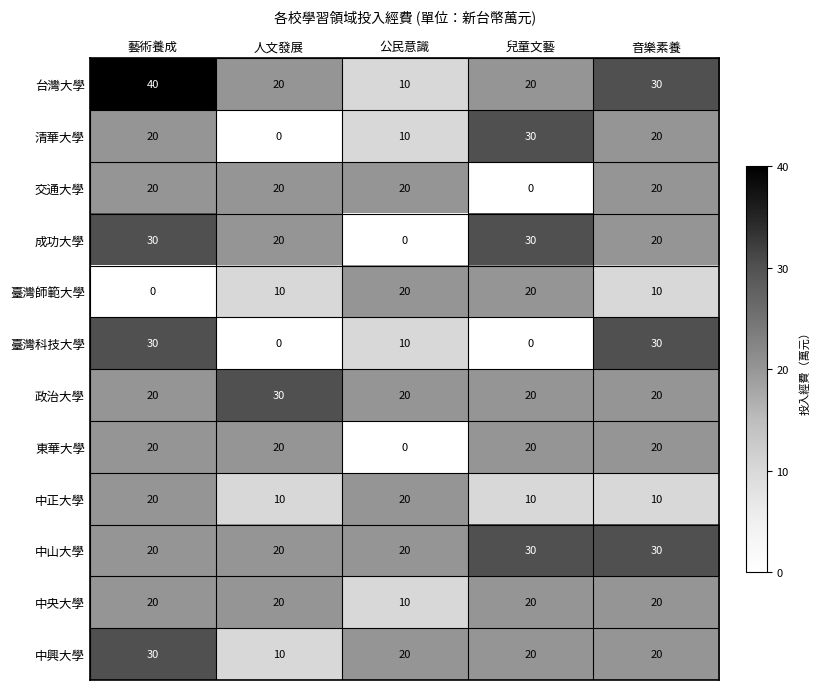

Which series changed the most between 公民意識 and 兒童文藝?

成功大學